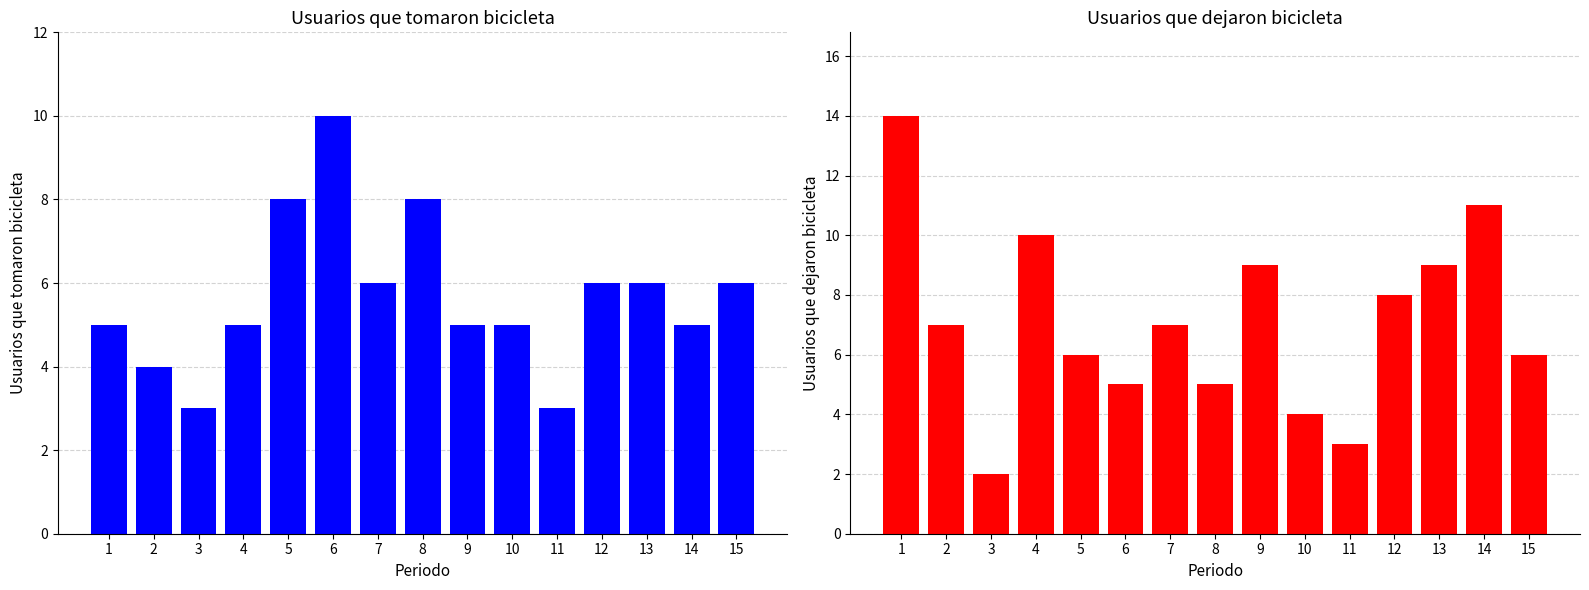

At which label is Usuarios que dejaron bicicleta closest to 8?

12